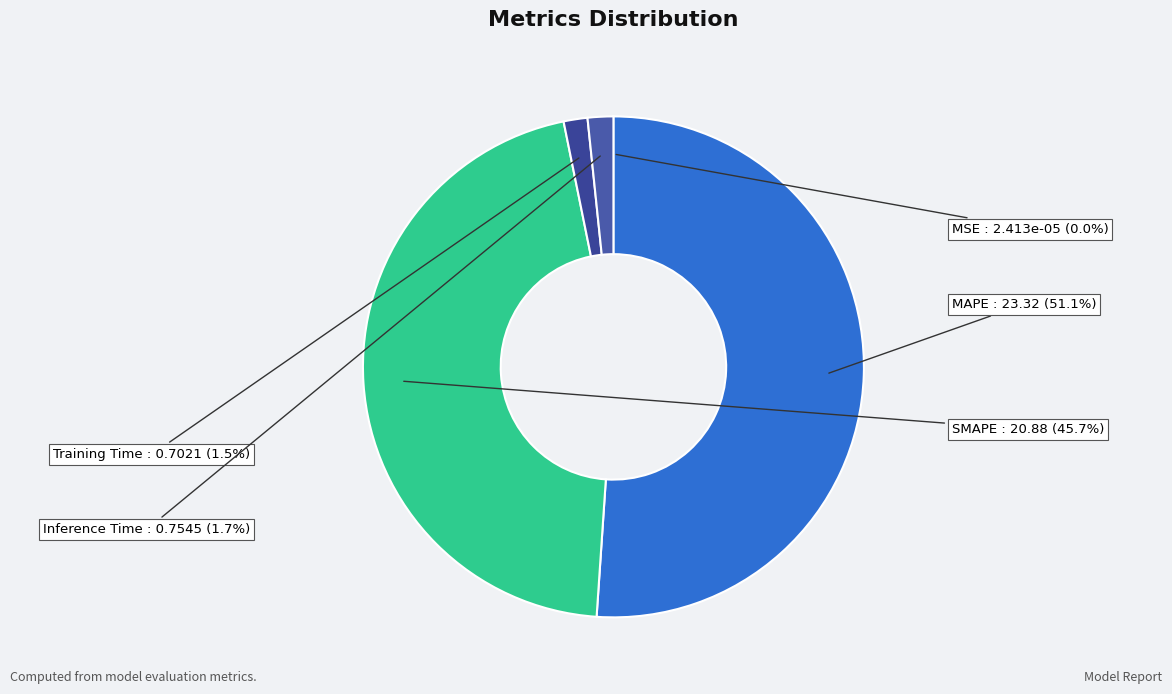

Which category has the biggest portion of the pie?

MAPE